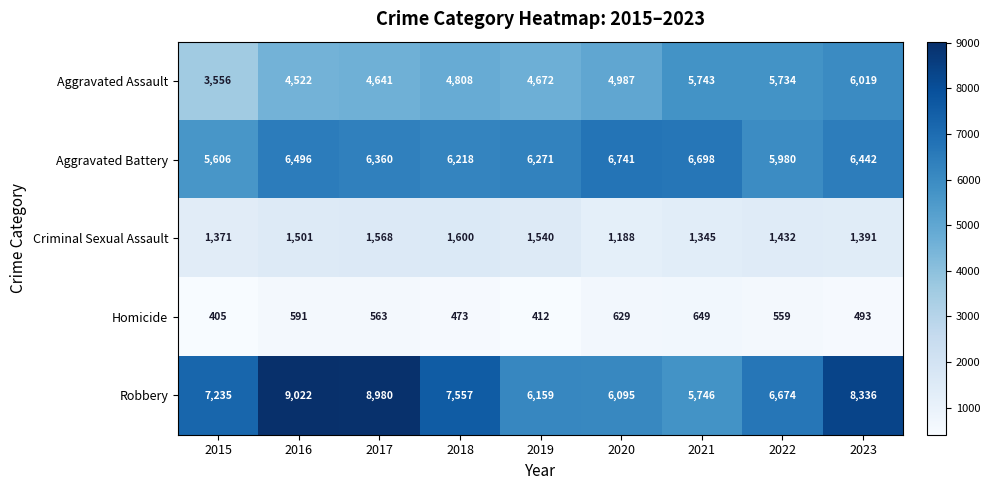

Which series has the largest total across all categories?

Robbery